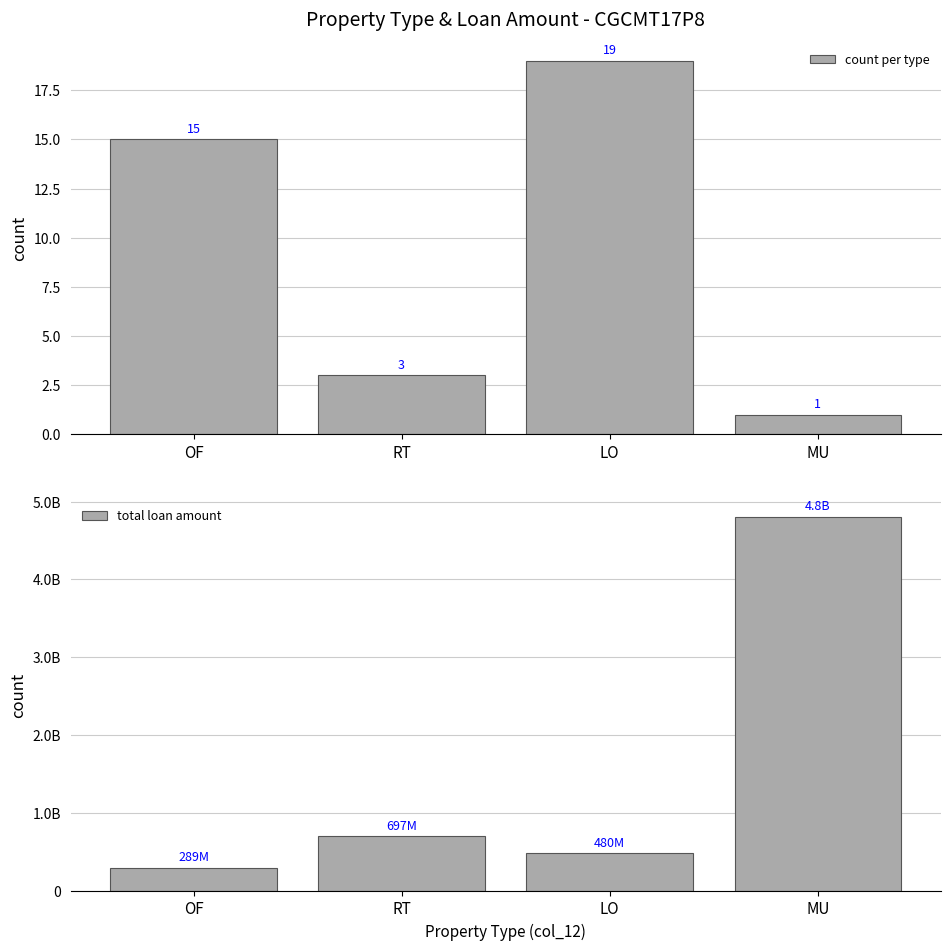

What is the sum of all total loan amount values?

6266300000